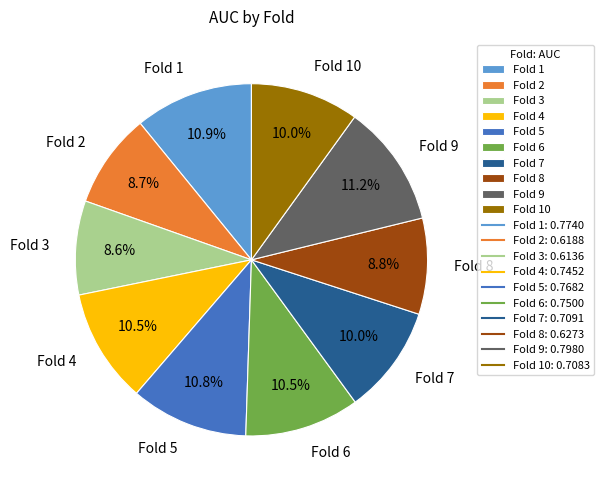

Between Fold 8 and Fold 10, which is larger?

Fold 10